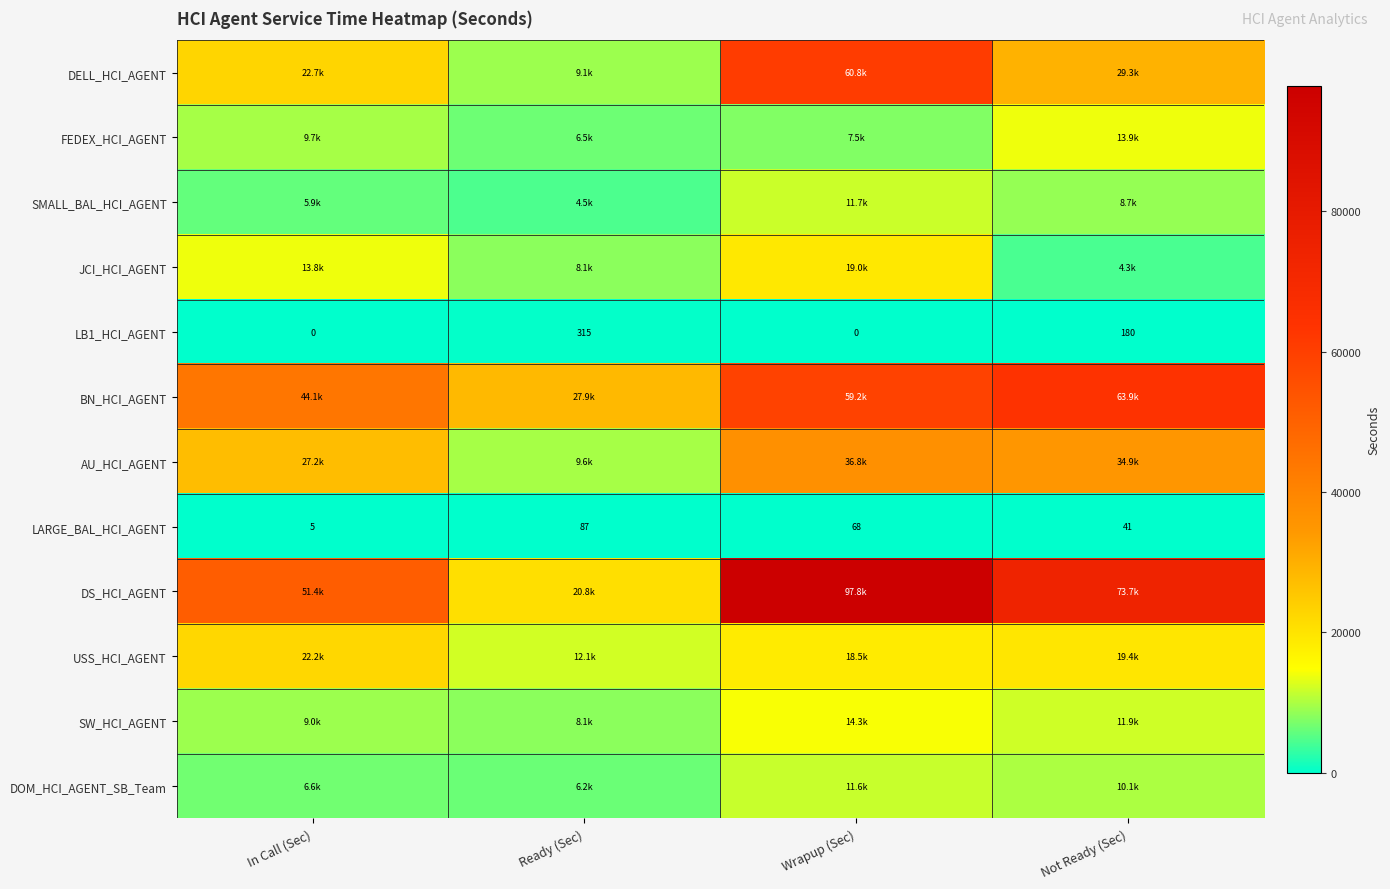

Which series changed the most between Ready (Sec) and Not Ready (Sec)?

DS_HCI_AGENT